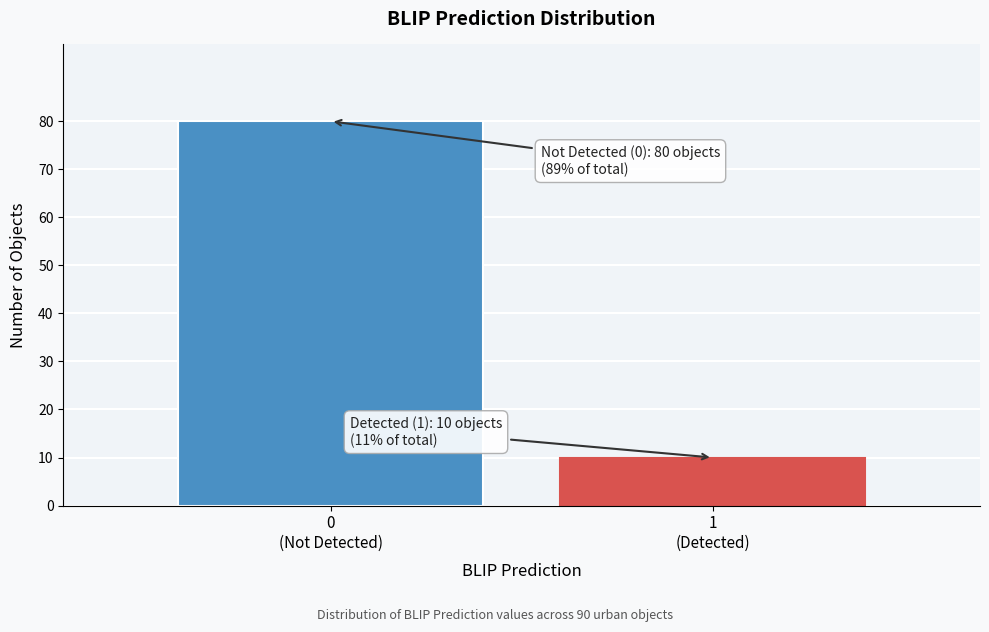

Reading right to left, what are all the values shown in this chart?

10	80